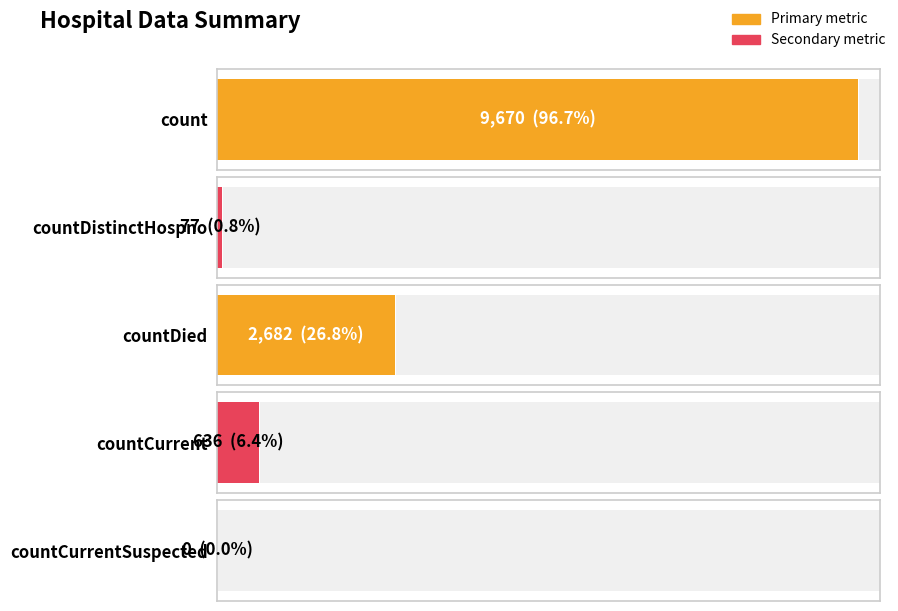

At which label does the data first exceed 636?

count